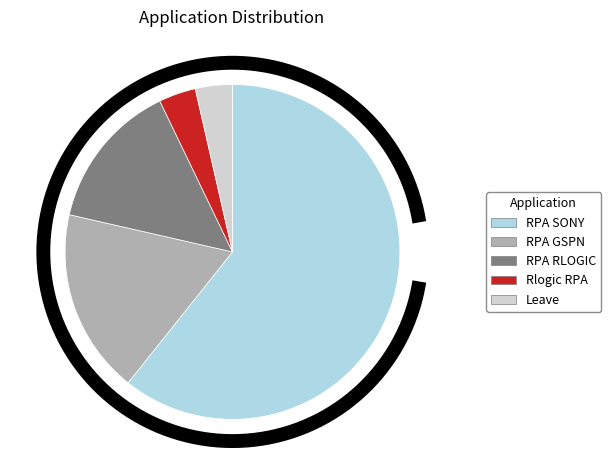

To the nearest percent, what is the average slice percentage?

20%